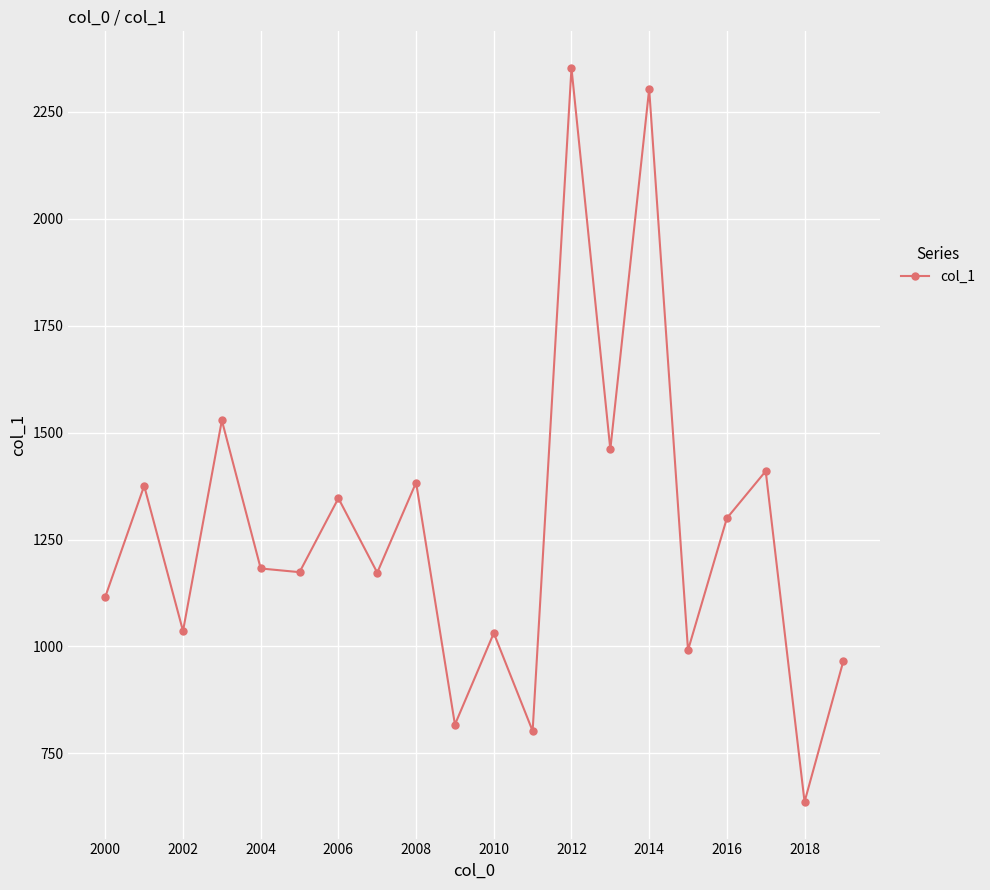

What is the average value?

1269.3